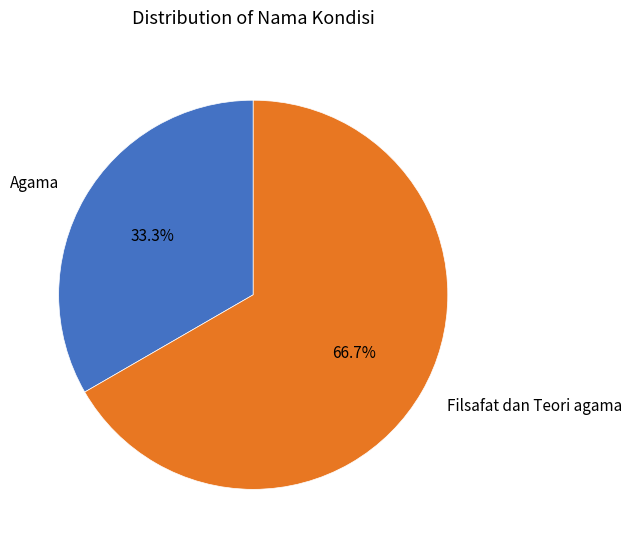

What portion of the pie excludes Agama?

66.7%